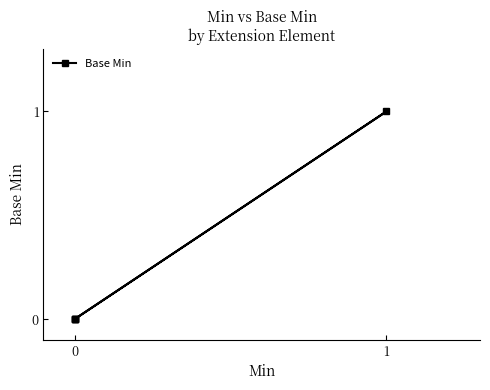

How many lines are shown in the chart?

1